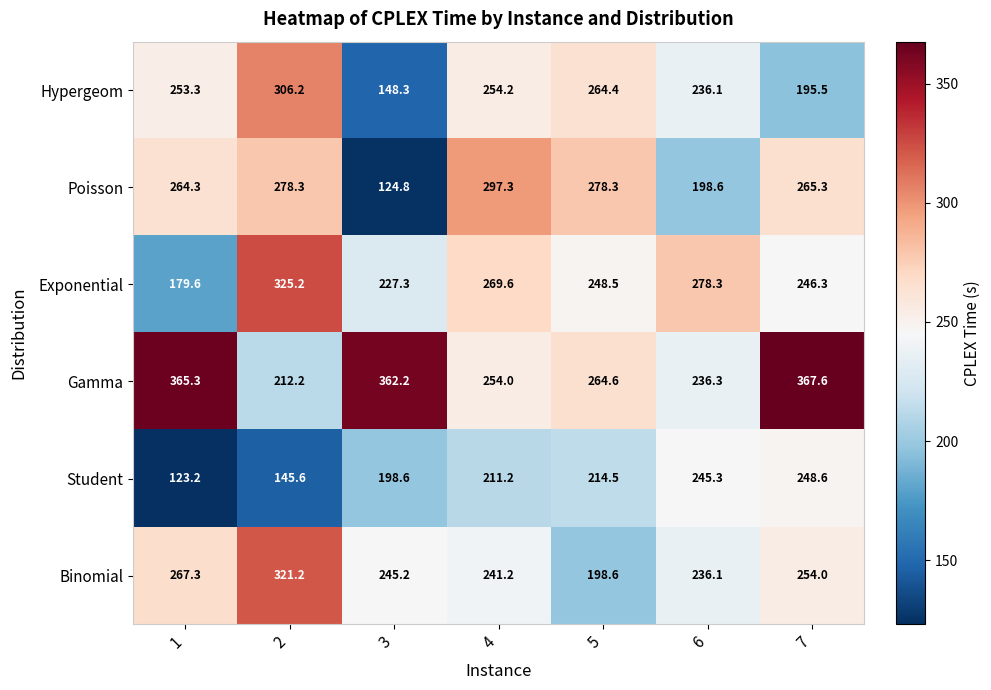

List the series in order of their peak value, lowest first.

Student, Poisson, Hypergeom, Binomial, Exponential, Gamma